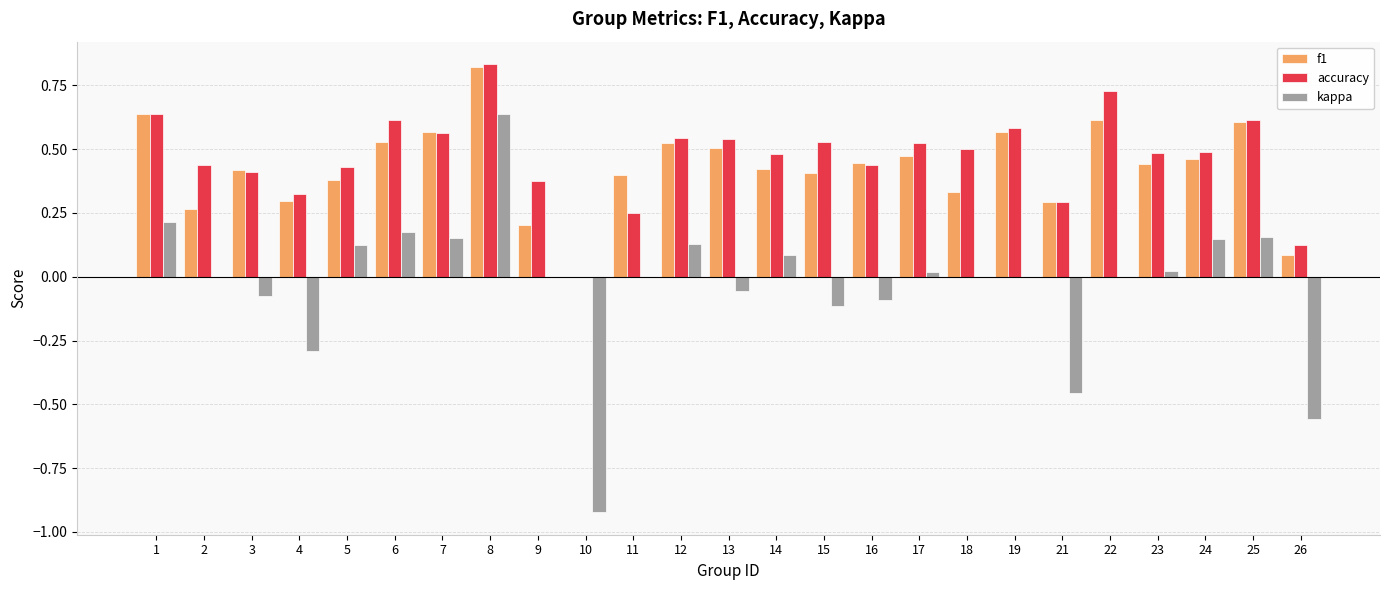

True or false: f1 has a value of 0.4 at 23.

True